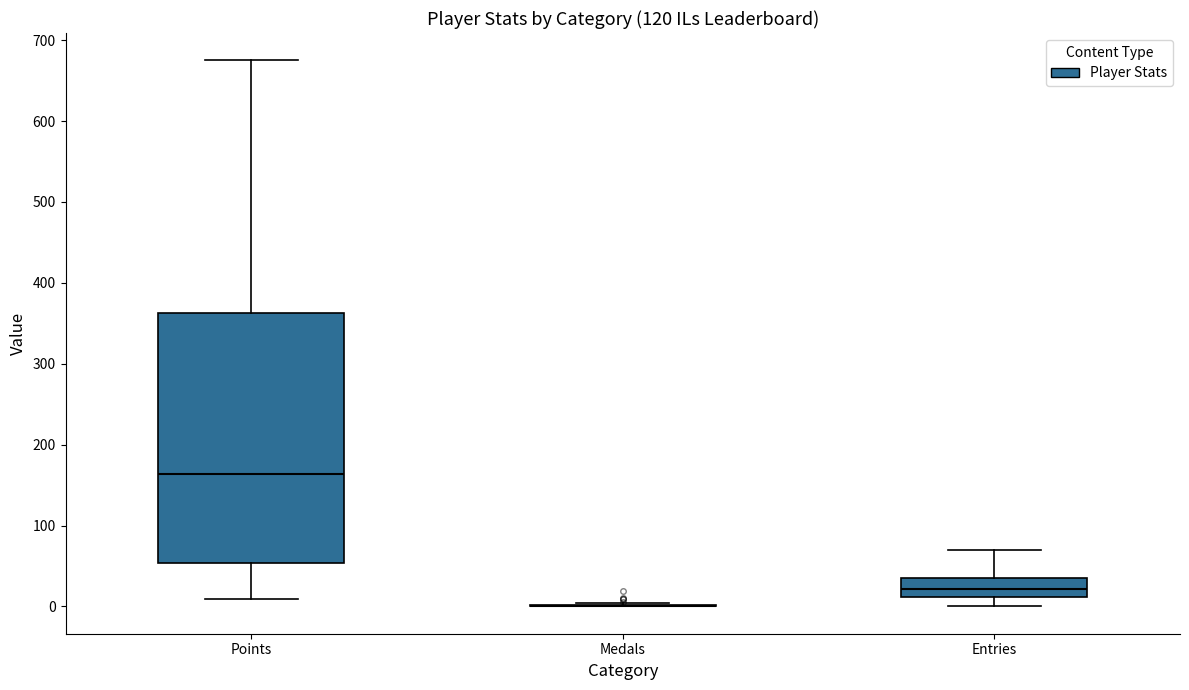

Reading left to right, transcribe this box plot: for each box, give where its median line is, the range the box spans, and where its two whiskers end, as read against the y-axis. The values are not printed on the chart, so give them approximately, as read against the axis.

Points: median 160, box 50 to 360, whiskers 10 to 680
Medals: box collapsed to a line at 0, whiskers 0 to 0
Entries: median 20, box 10 to 40, whiskers 0 to 70